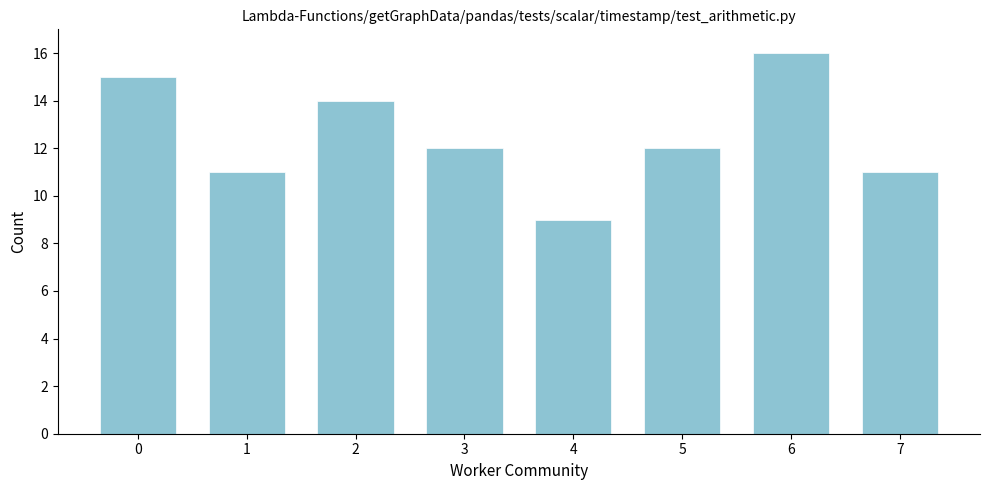

Reading right to left, transcribe all the data shown in this chart.

7=11	6=16	5=12	4=9	3=12	2=14	1=11	0=15